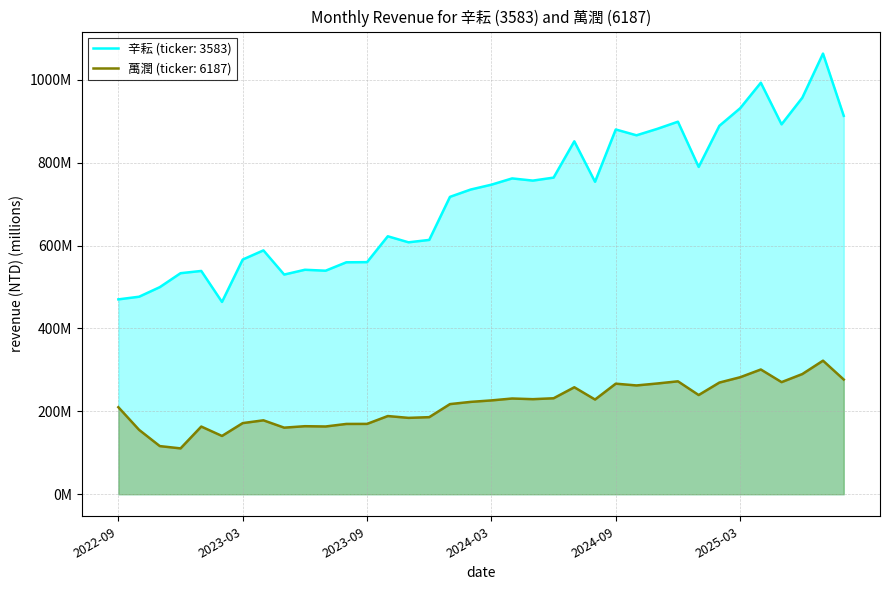

What are all the series names shown in the legend?

辛耘 (ticker: 3583), 萬潤 (ticker: 6187)